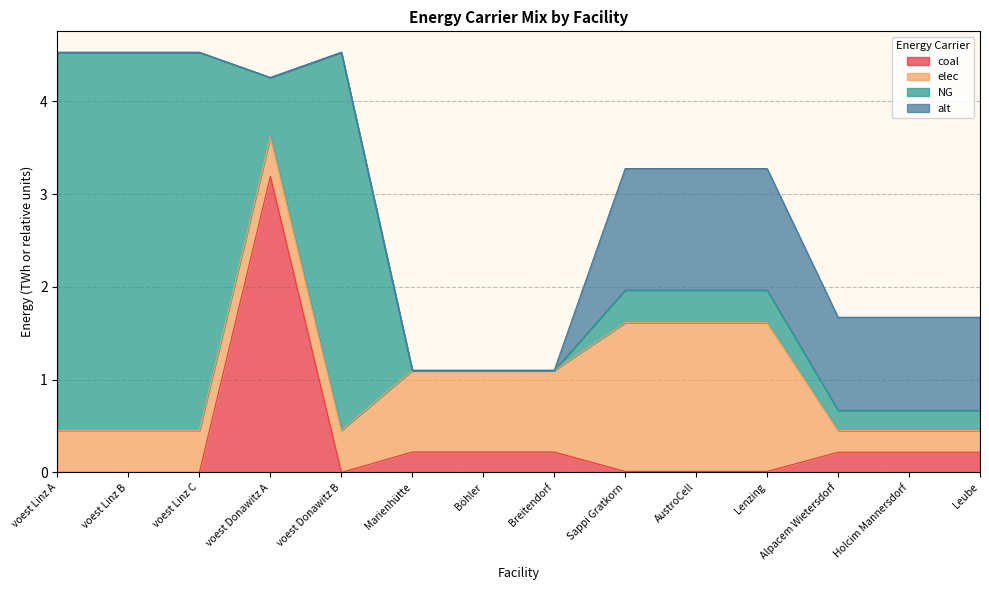

At Sappi Gratkorn, list the series in order from largest to smallest.

elec, alt, NG, coal